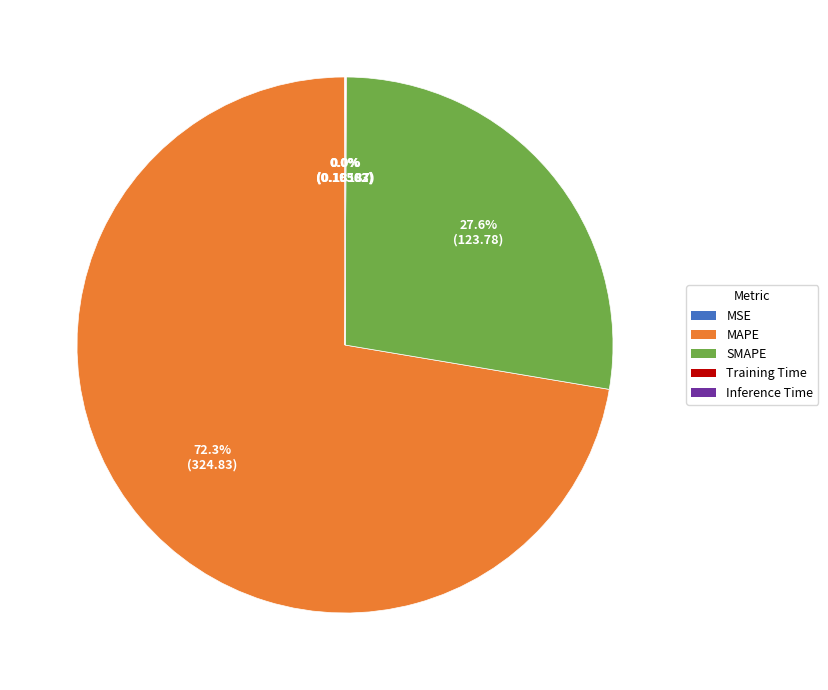

Is there any slice that represents more than half of the pie?

Yes